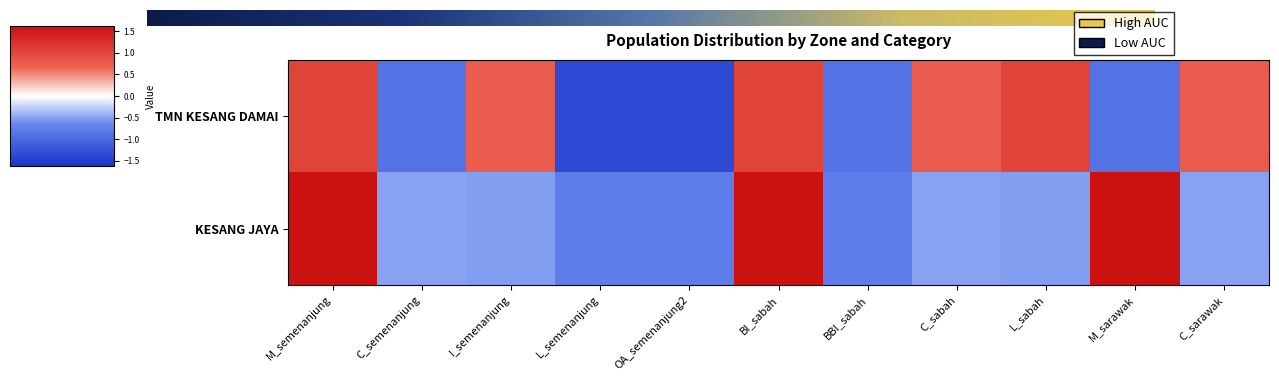

Reading left to right, transcribe all the data shown in this chart.

TMN KESANG DAMAI: M_semenanjung=1.0	C_semenanjung=-0.9	I_semenanjung=0.7	L_semenanjung=-1.4	OA_semenanjung2=-1.4	BI_sabah=1.0	BBI_sabah=-0.9	C_sabah=0.8	L_sabah=1.0	M_sarawak=-0.9	C_sarawak=0.8
KESANG JAYA: M_semenanjung=1.6	C_semenanjung=-0.5	I_semenanjung=-0.5	L_semenanjung=-0.8	OA_semenanjung2=-0.8	BI_sabah=1.6	BBI_sabah=-0.8	C_sabah=-0.5	L_sabah=-0.5	M_sarawak=1.6	C_sarawak=-0.5